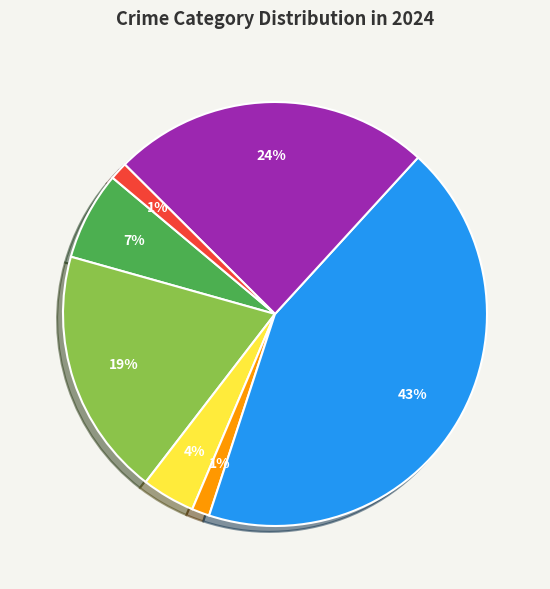

Is there a majority slice in this chart?

No